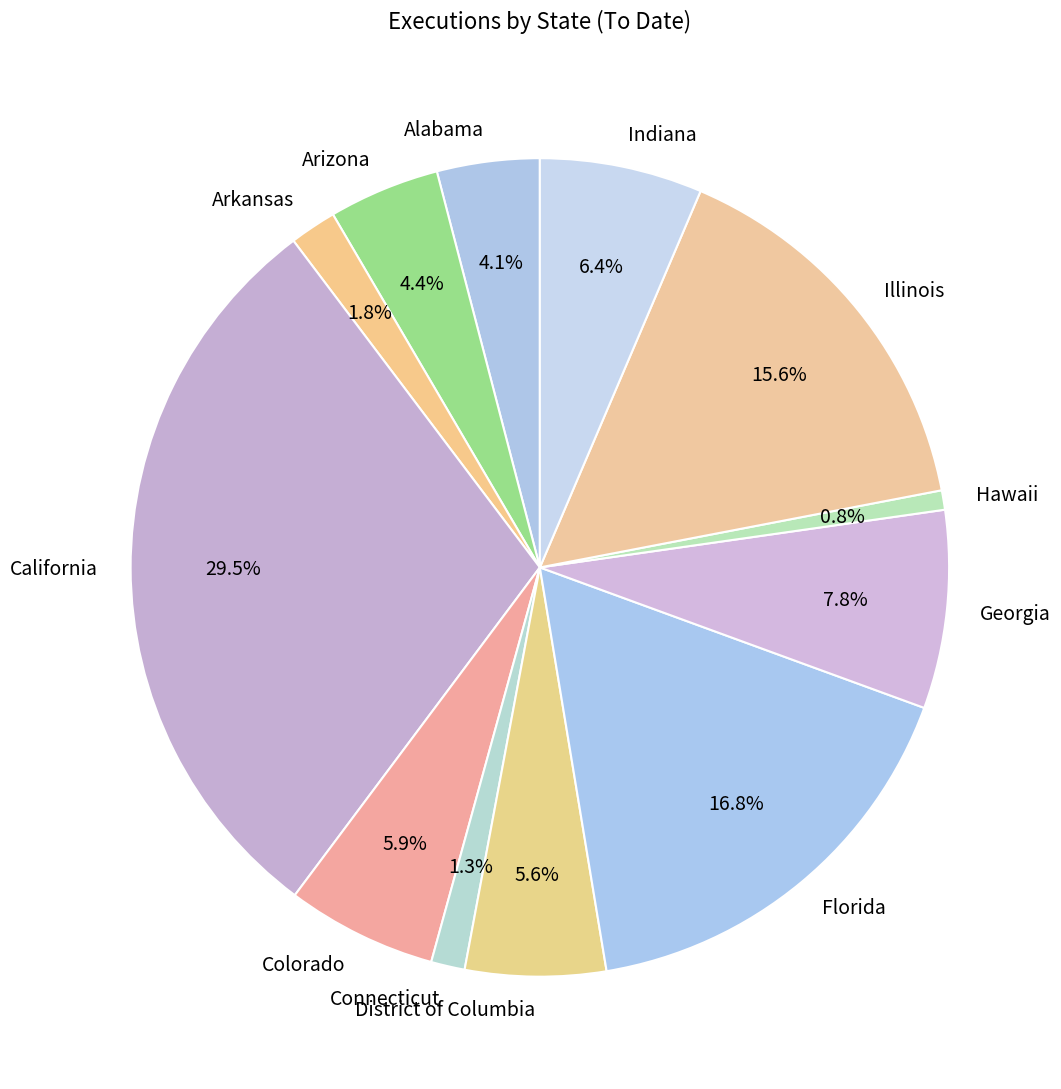

What portion of the pie excludes California?

70.5%